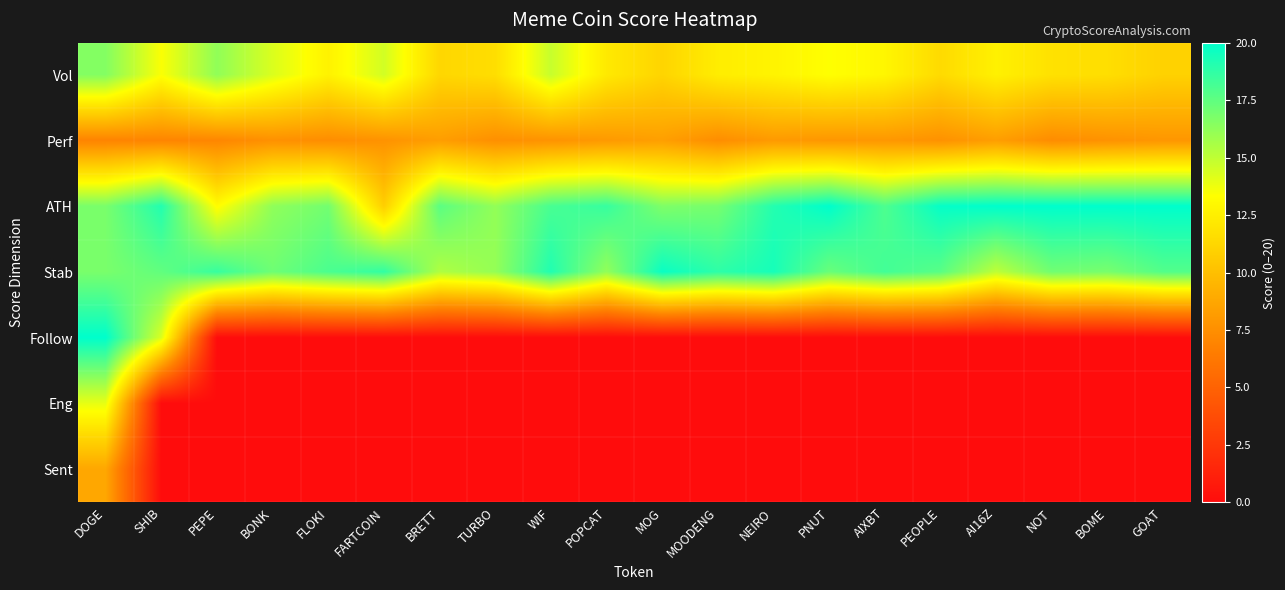

What is the total value across all series at WIF?

59.8